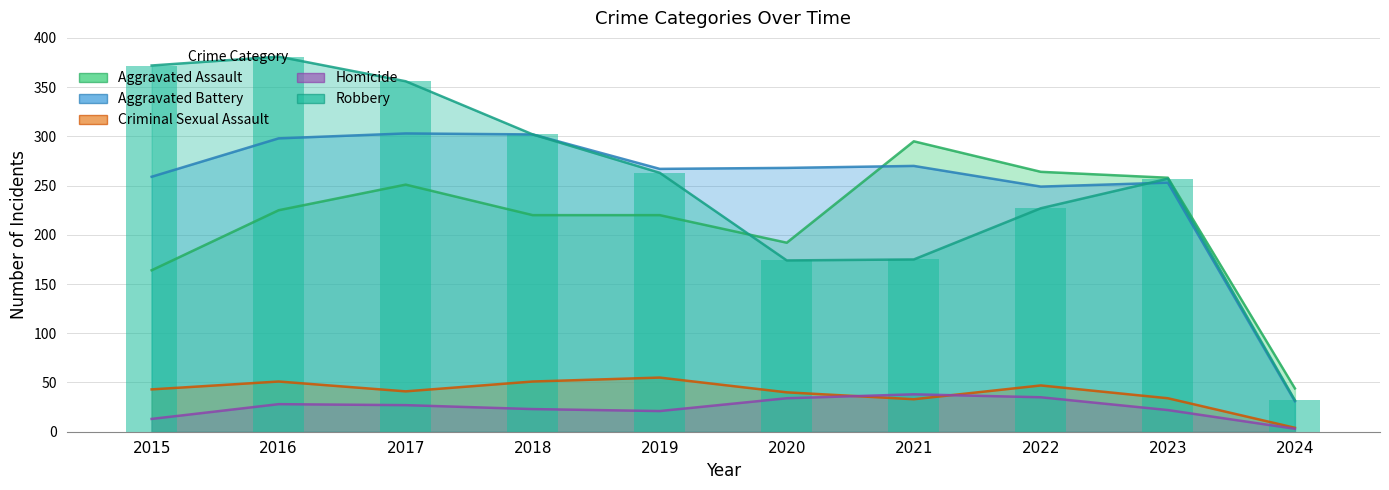

How many data points in Aggravated Battery are above 268?

4